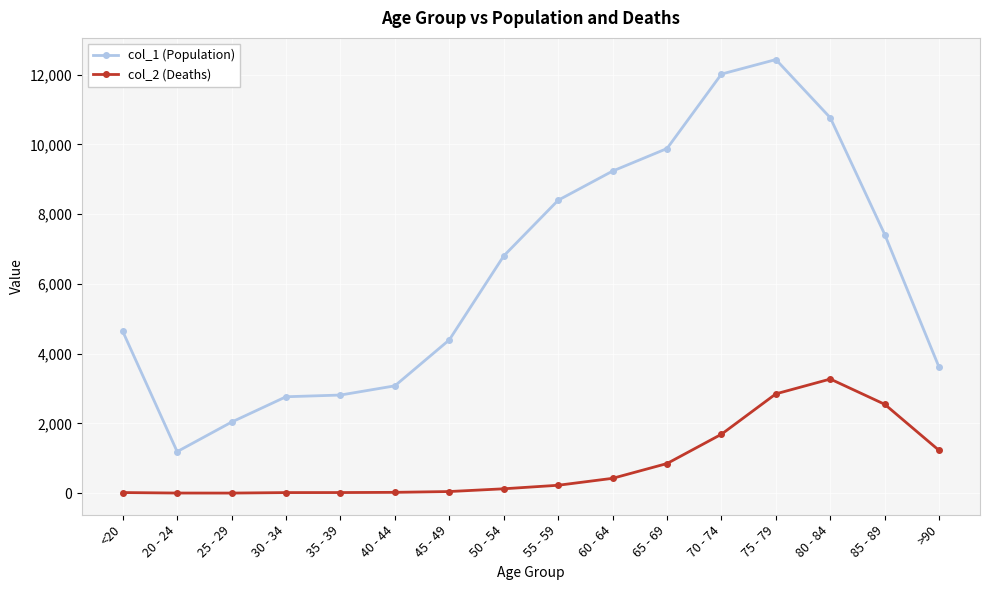

At 85 - 89, list the series in order from largest to smallest.

col_1 (Population), col_2 (Deaths)